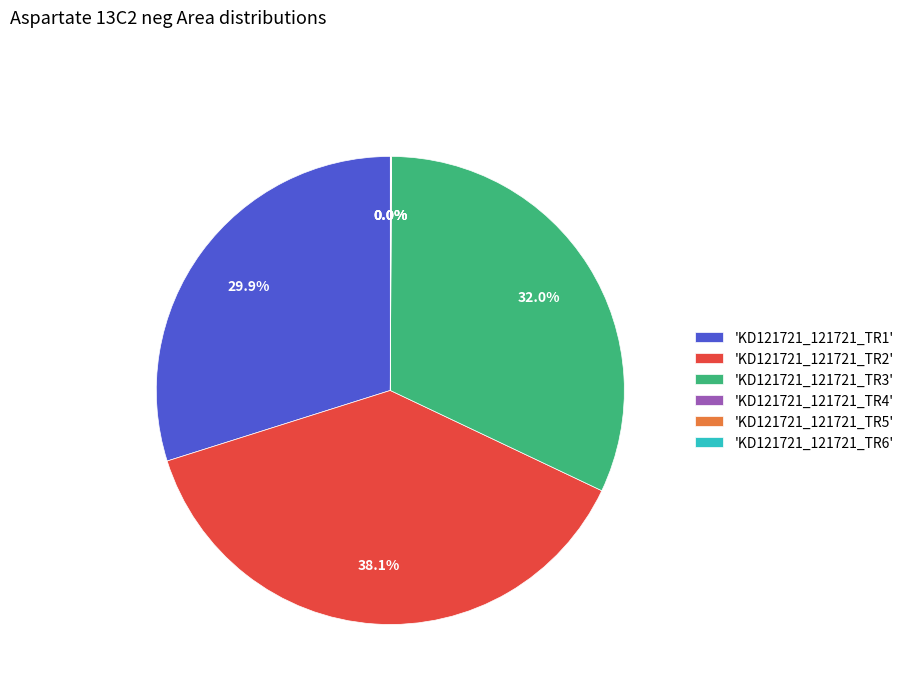

What is the largest slice in the pie chart?

'KD121721_121721_TR2'